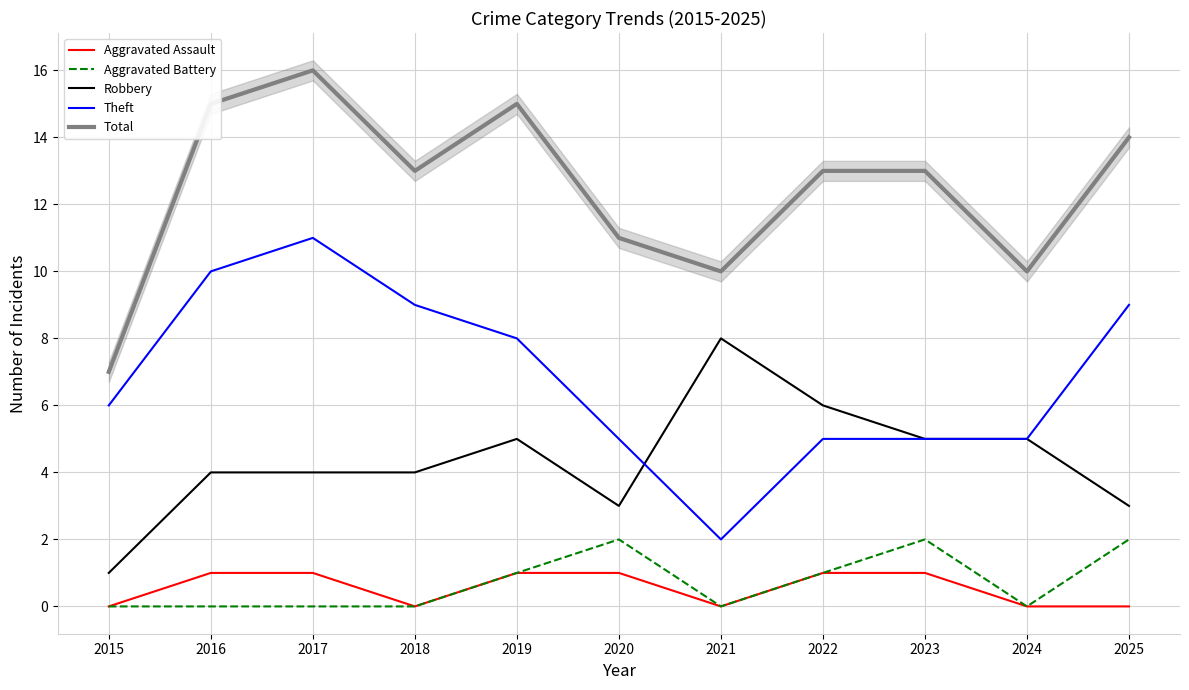

How many values in the Theft series exceed 6?

5